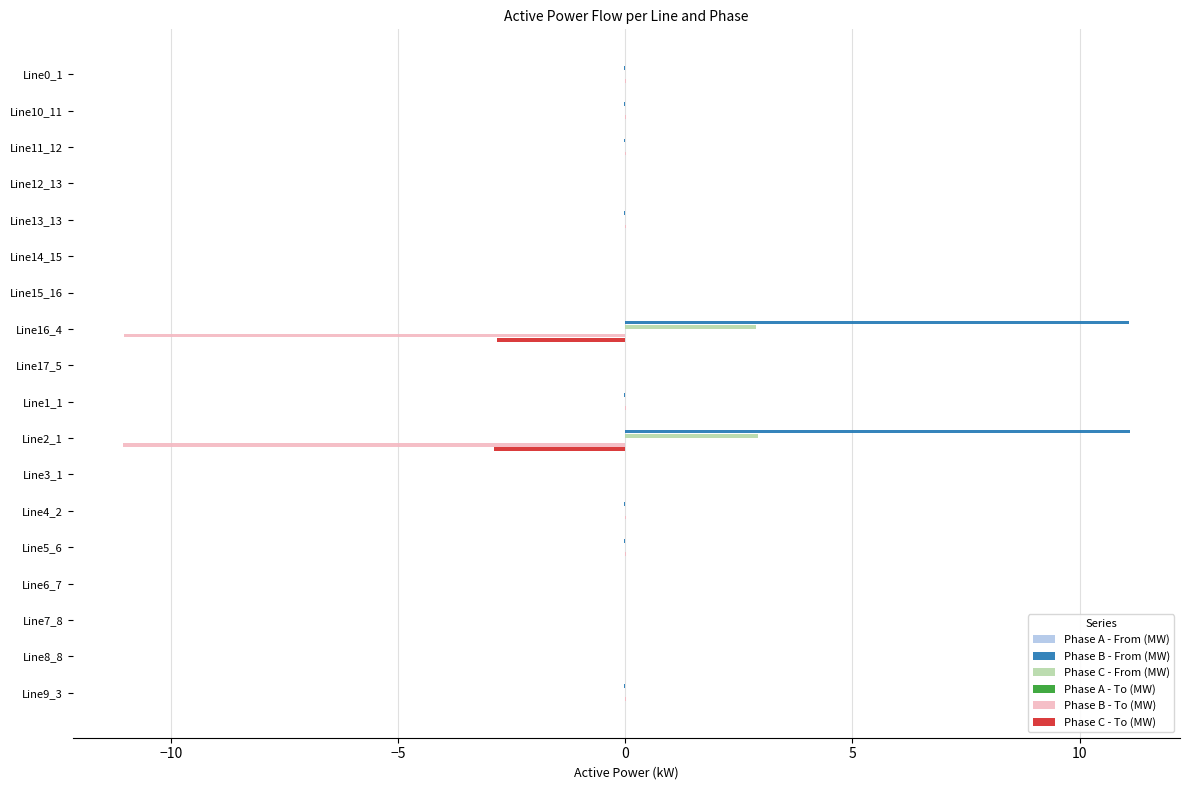

True or false: Phase C - To (MW) has a value of 0.0 at Line4_2.

True